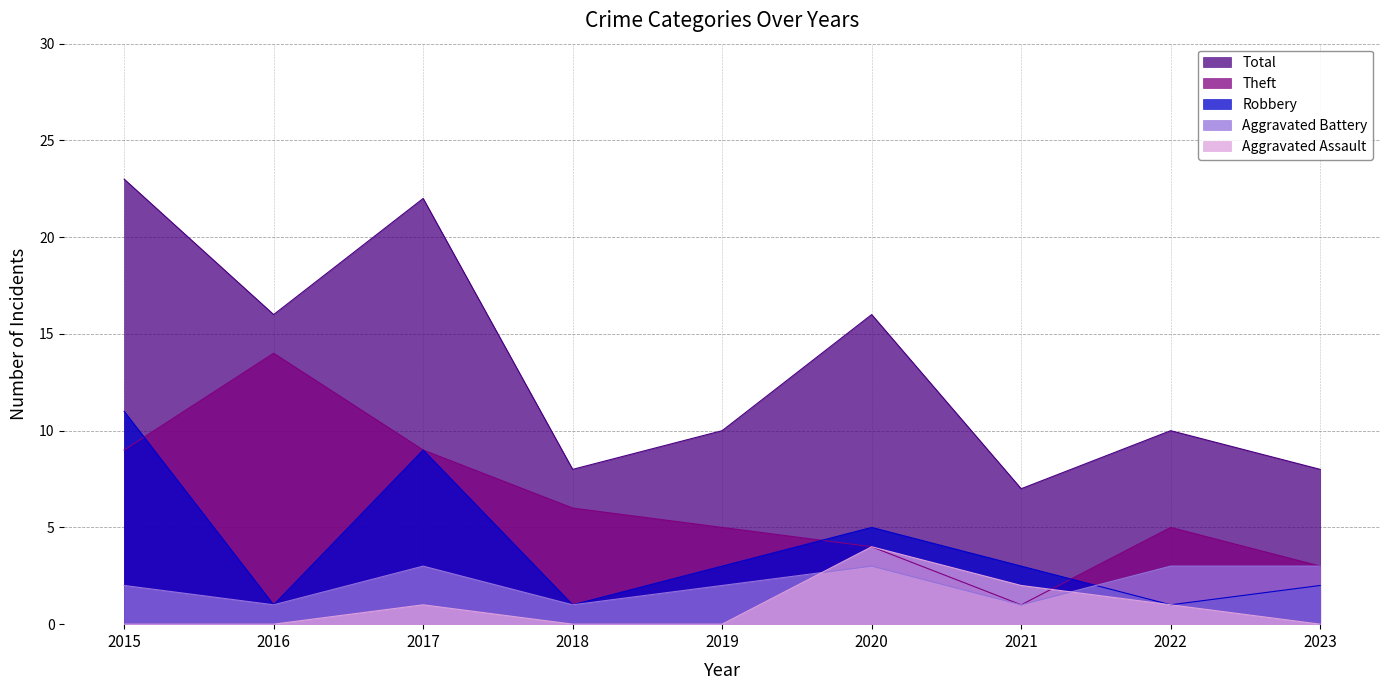

How many categories are shown in the chart?

9